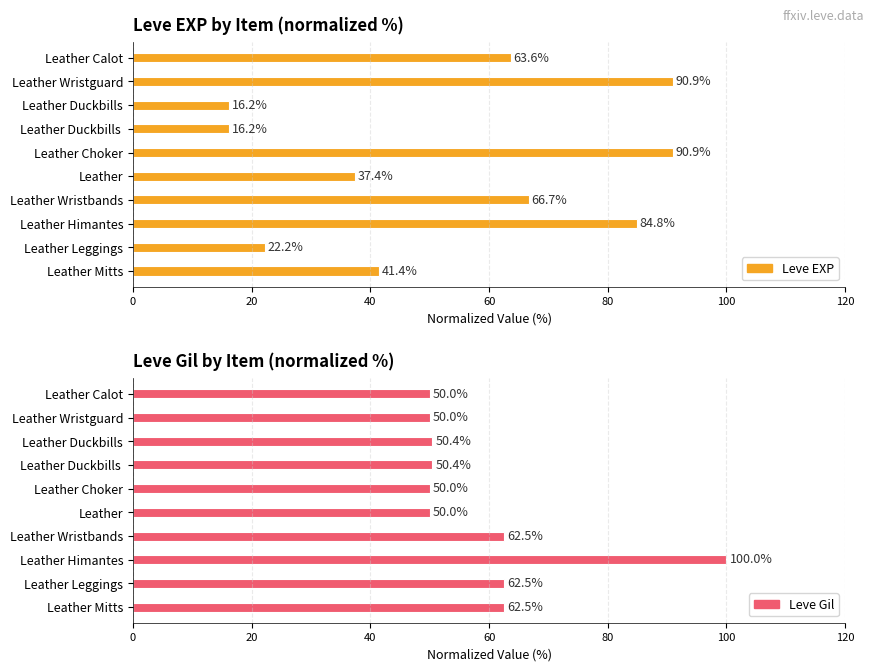

What is the approximate value of Leve Gil at Leather Mitts?

62.5